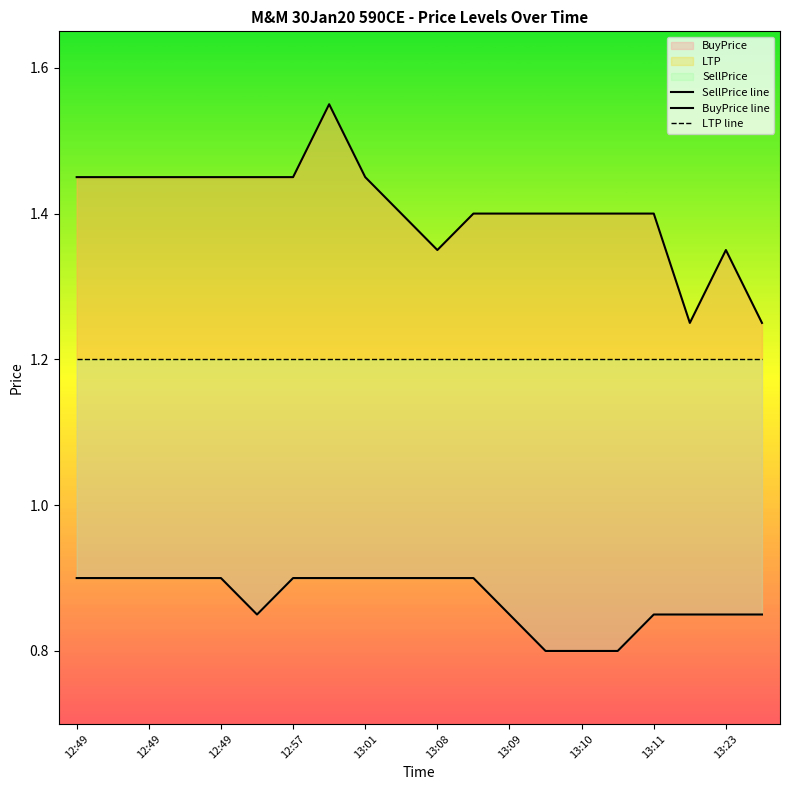

Is this an area chart (filled region under the line)?

No